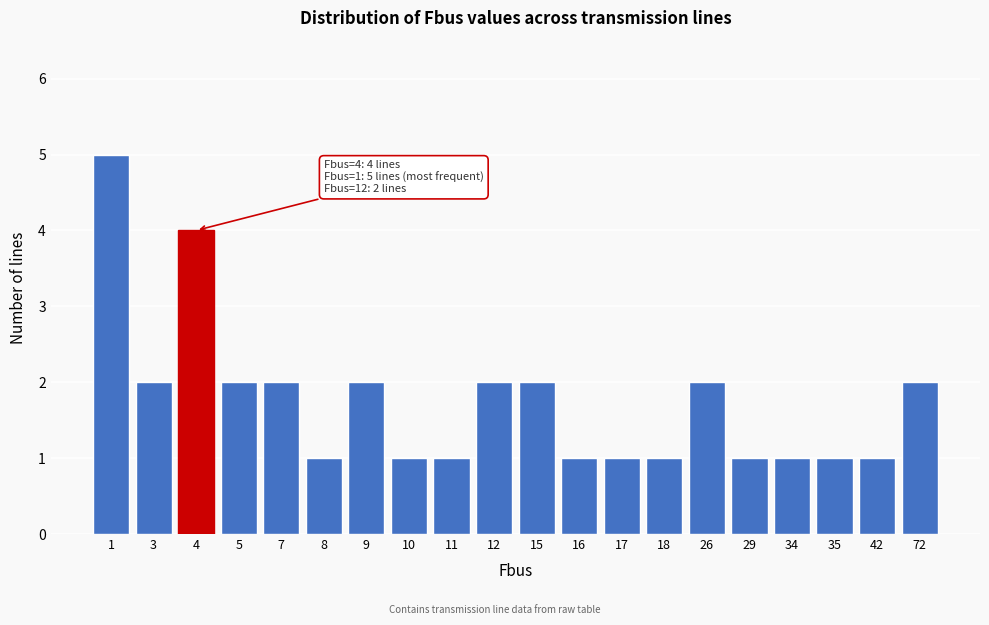

Reading left to right, list all the values displayed in this chart.

5	2	4	2	2	1	2	1	1	2	2	1	1	1	2	1	1	1	1	2